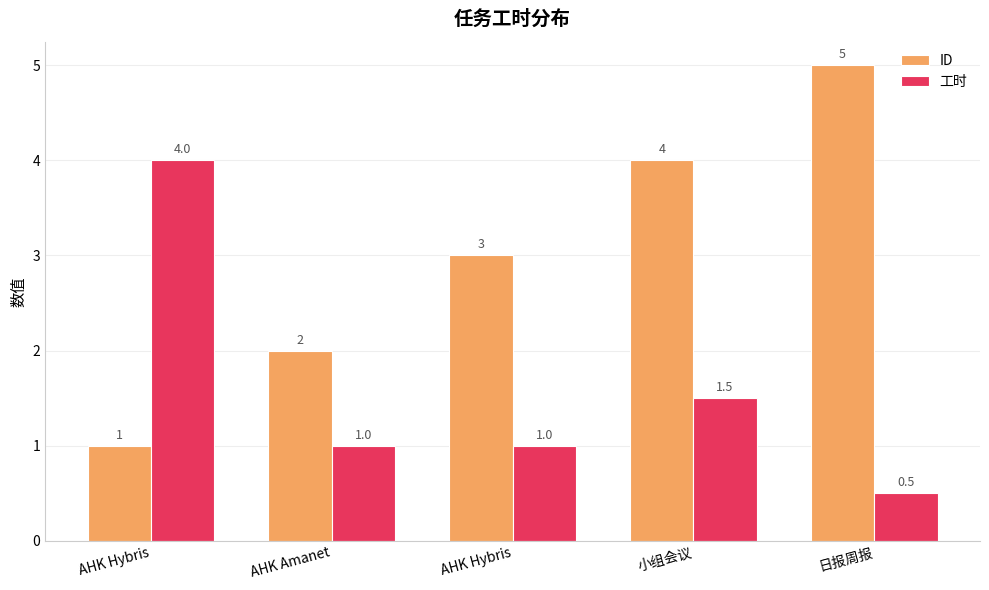

How many series are shown in this chart?

2